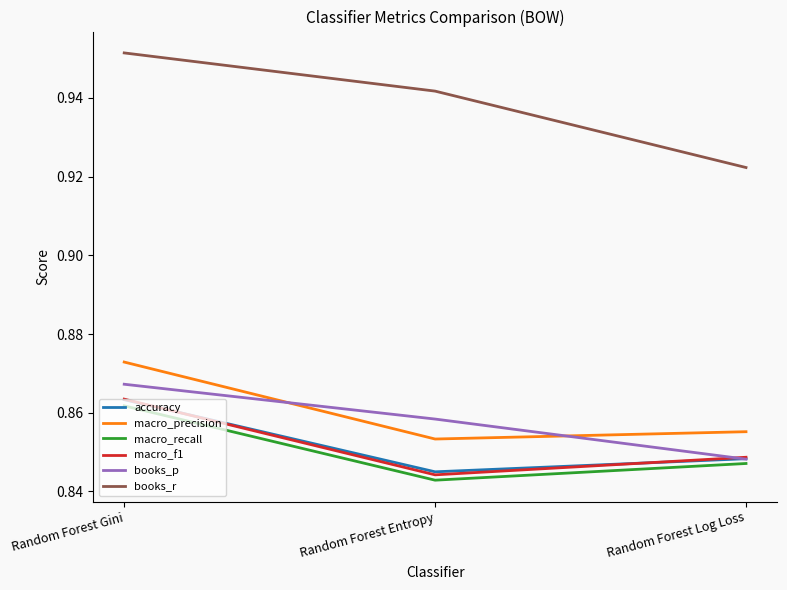

At which category is the sum across all series the highest?

Random Forest Gini